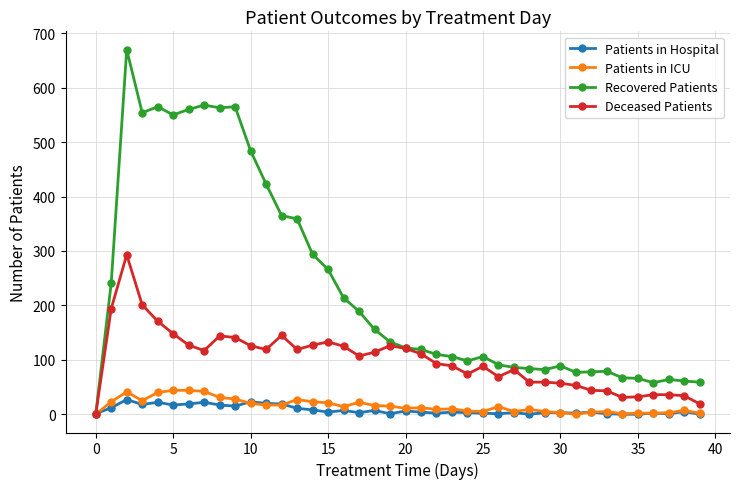

Which series has the largest range (max minus min)?

Recovered Patients